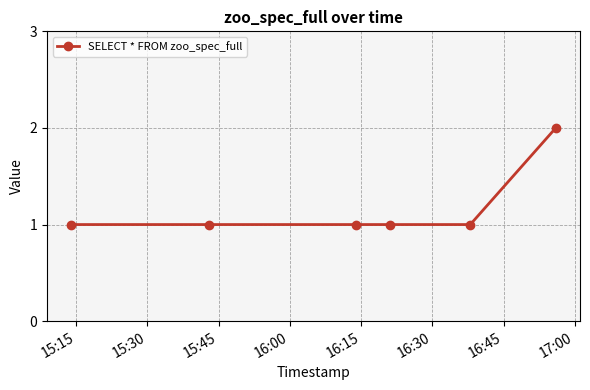

Reading left to right, transcribe all the data shown in this chart.

1	1	1	1	1	2